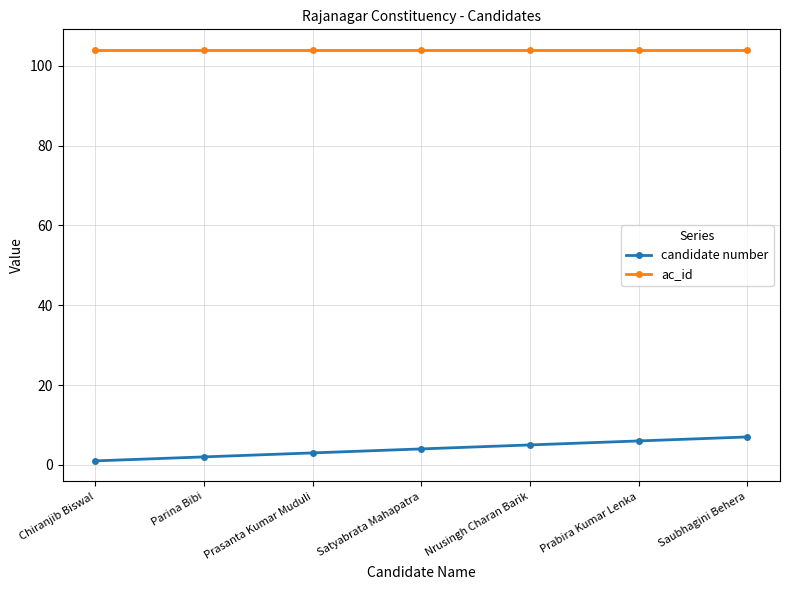

Where is candidate number nearest to the value 4?

Satyabrata Mahapatra